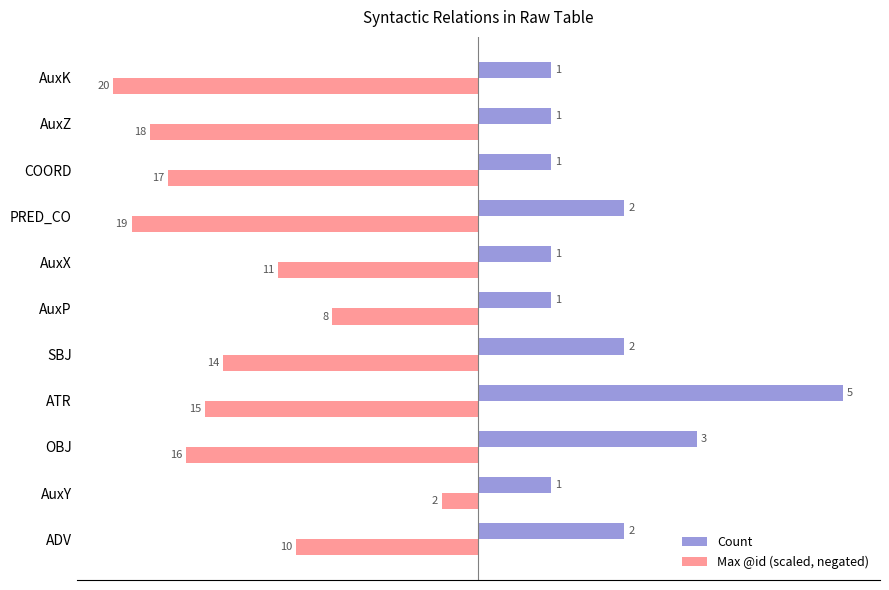

True or false: Count has a value of 0.3 at AuxX.

False